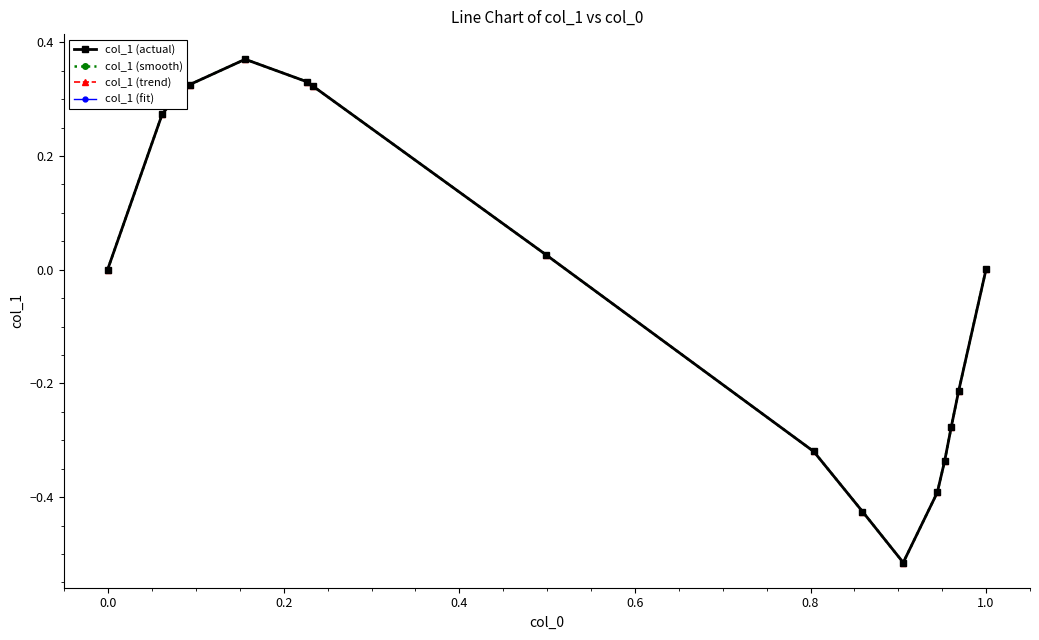

Does the chart have visible grid lines?

No